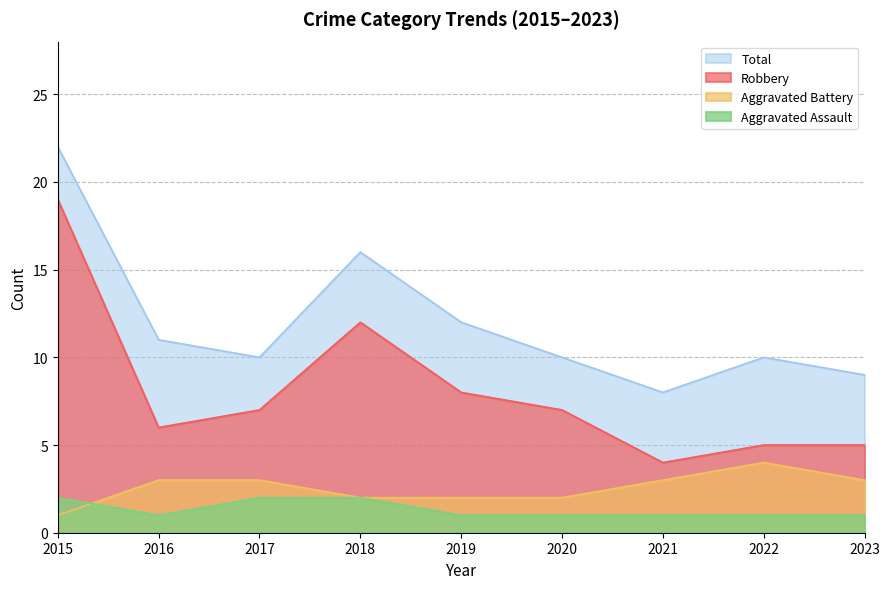

What is the sum of all Aggravated Assault values?

12